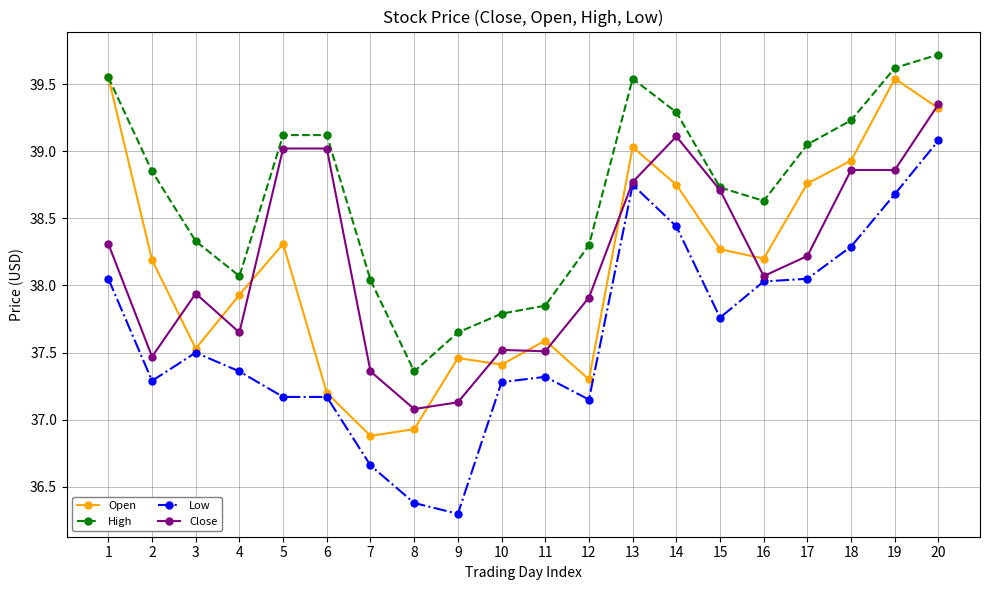

How many lines are shown in the chart?

4